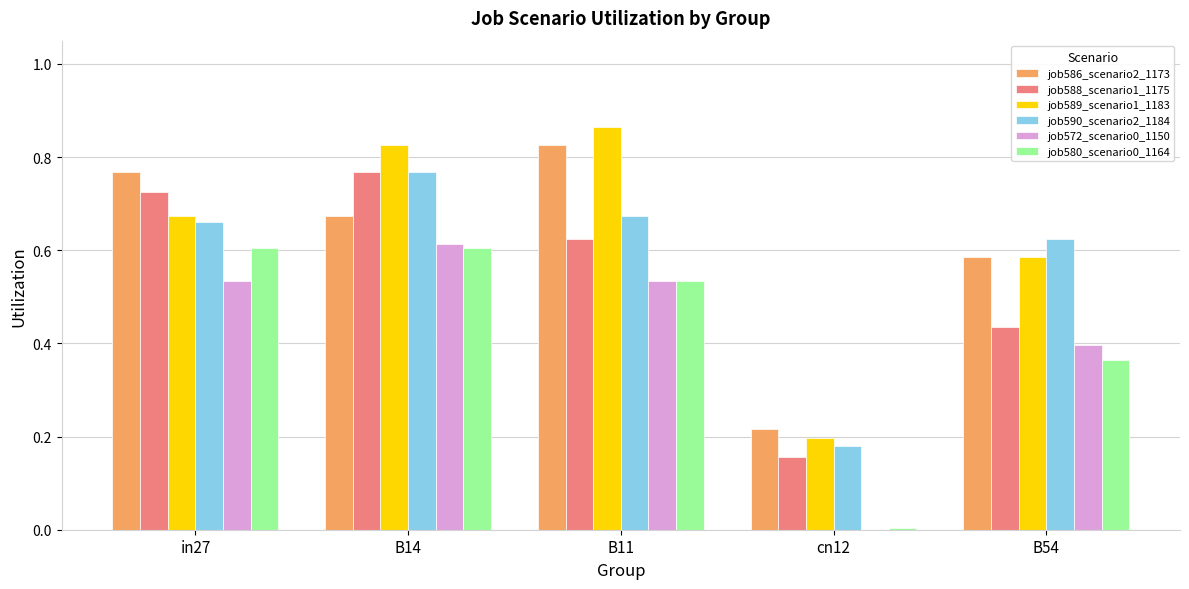

What is the total value across all series at in27?

4.0